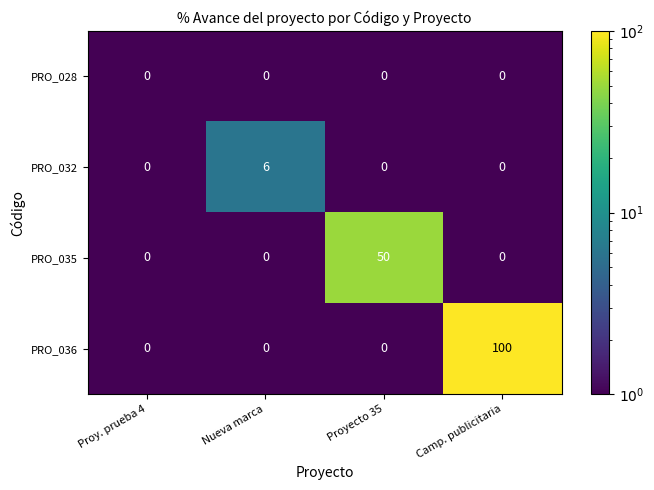

Reading left to right, extract all data points from this chart.

PRO_028: 0	0	0	0
PRO_032: 0	6	0	0
PRO_035: 0	0	50	0
PRO_036: 0	0	0	100